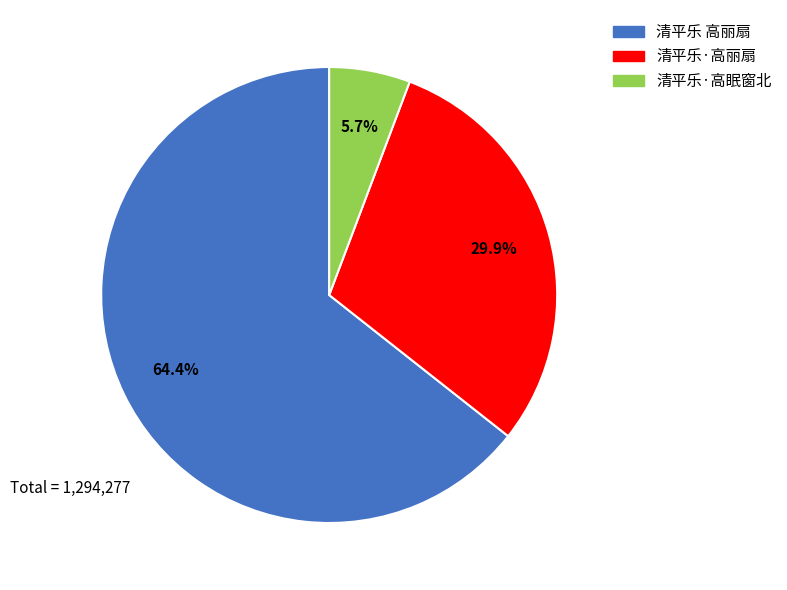

To the nearest percent, what portion does 清平乐·高眠窗北 represent?

6%